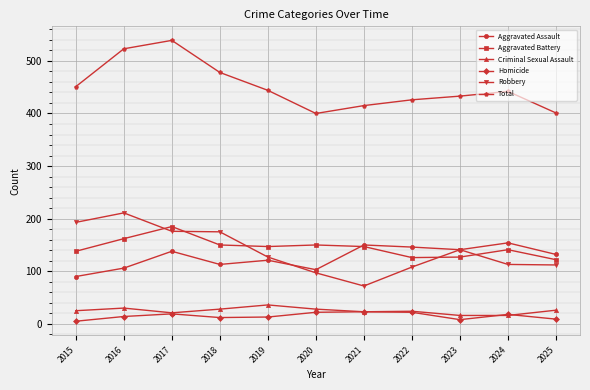

How many lines are shown in the chart?

6